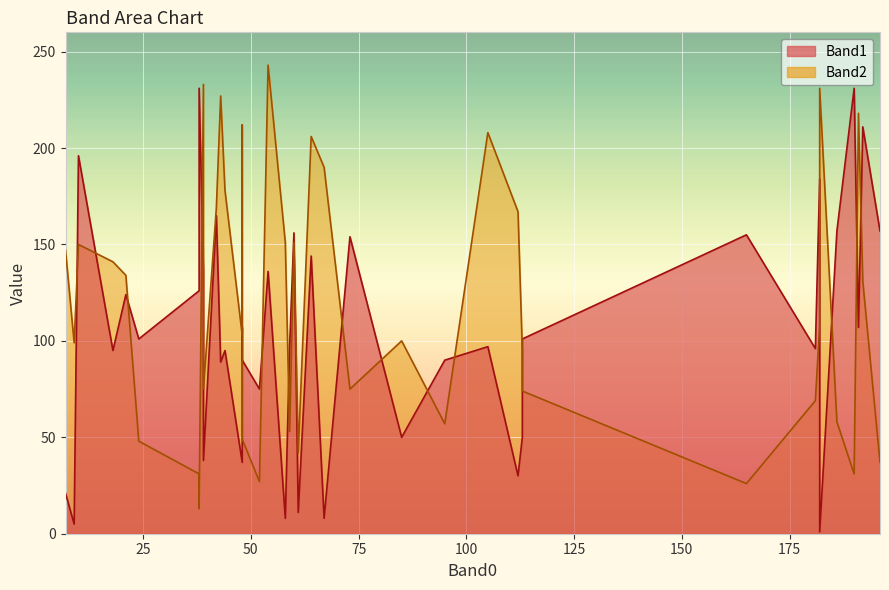

Count the number of categories in the chart.

40